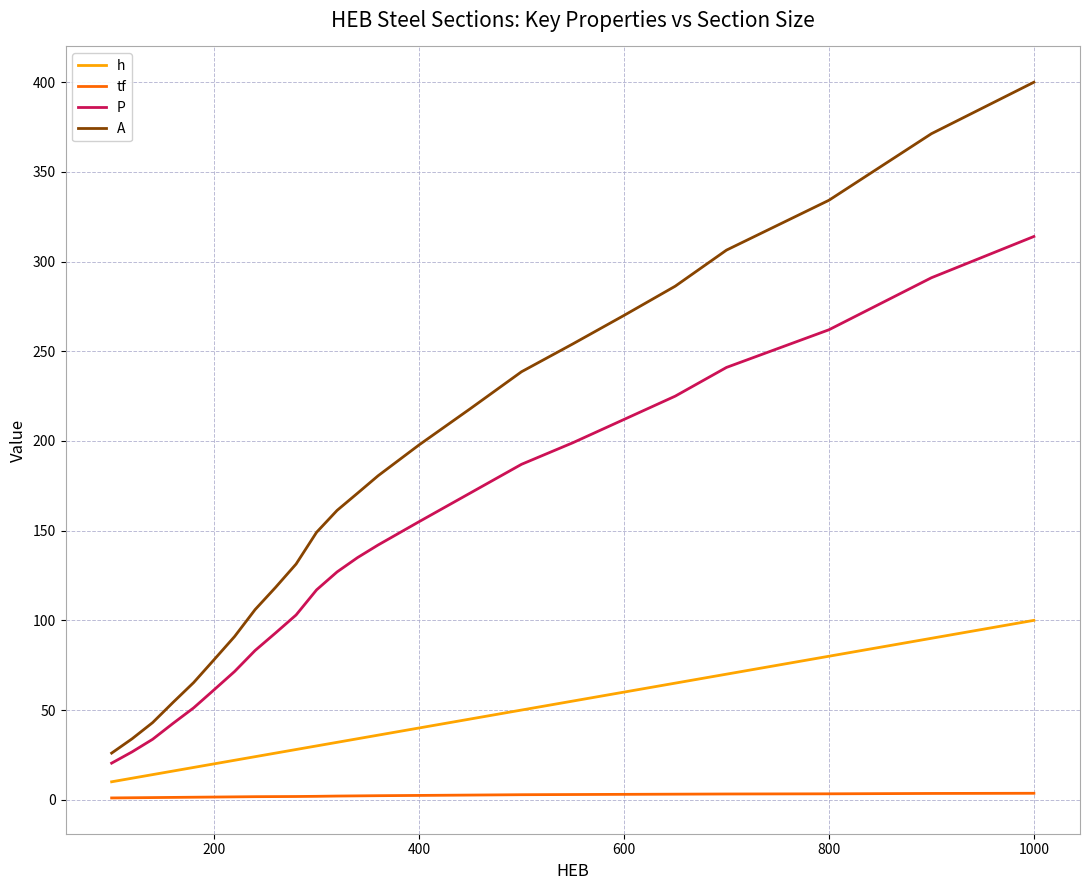

What is the difference between the maximum and minimum values in the h series?

90.0